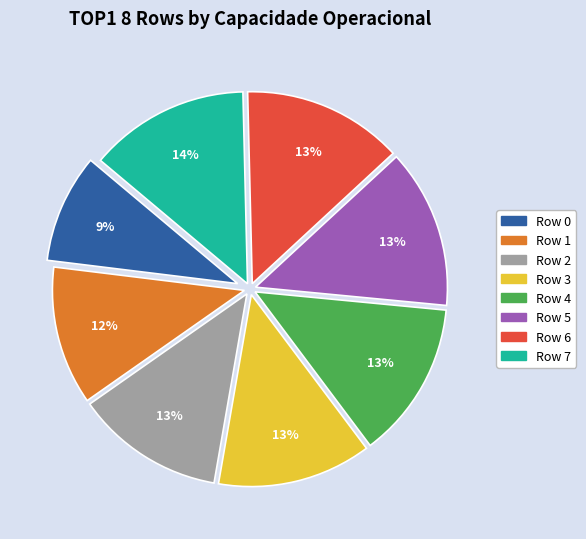

To the nearest percent, what is the average slice percentage?

12%